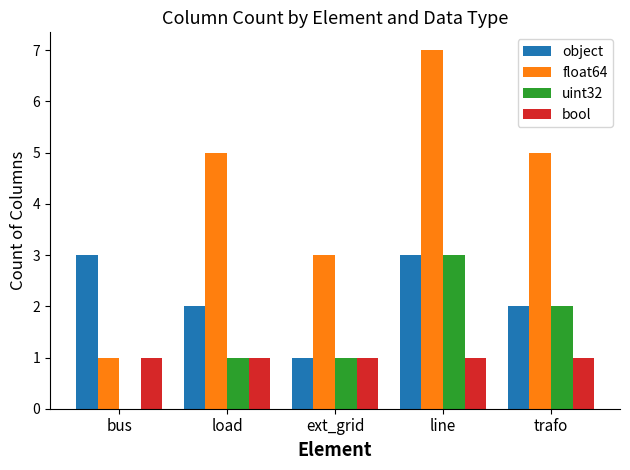

Reading right to left, extract all data points from this chart.

object: 2	3	1	2	3
float64: 5	7	3	5	1
uint32: 2	3	1	1	0
bool: 1	1	1	1	1